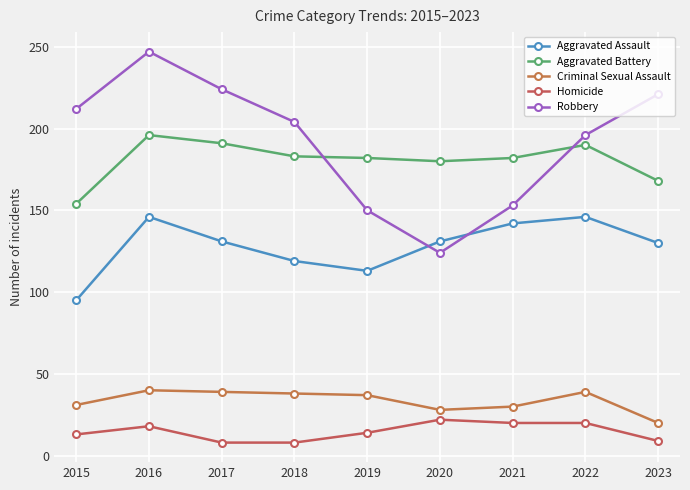

Is the value of Homicide at 2017 greater than the value of Aggravated Battery at 2020?

No